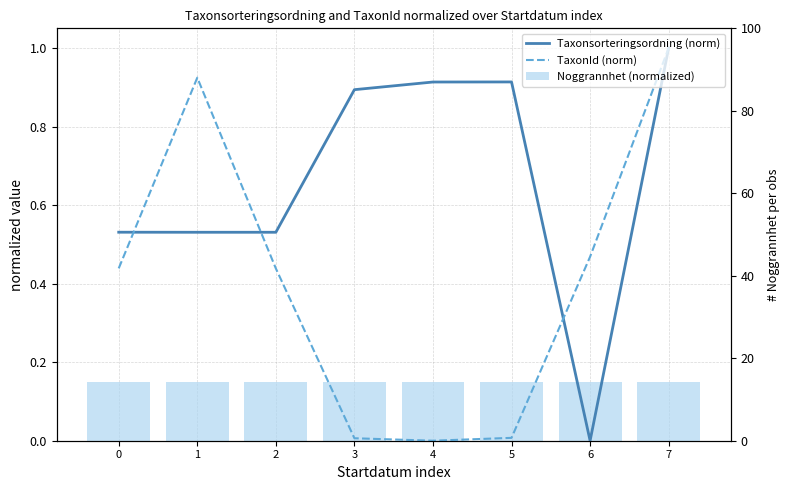

Which series has the largest total across all categories?

Taxonsorteringsordning (norm)